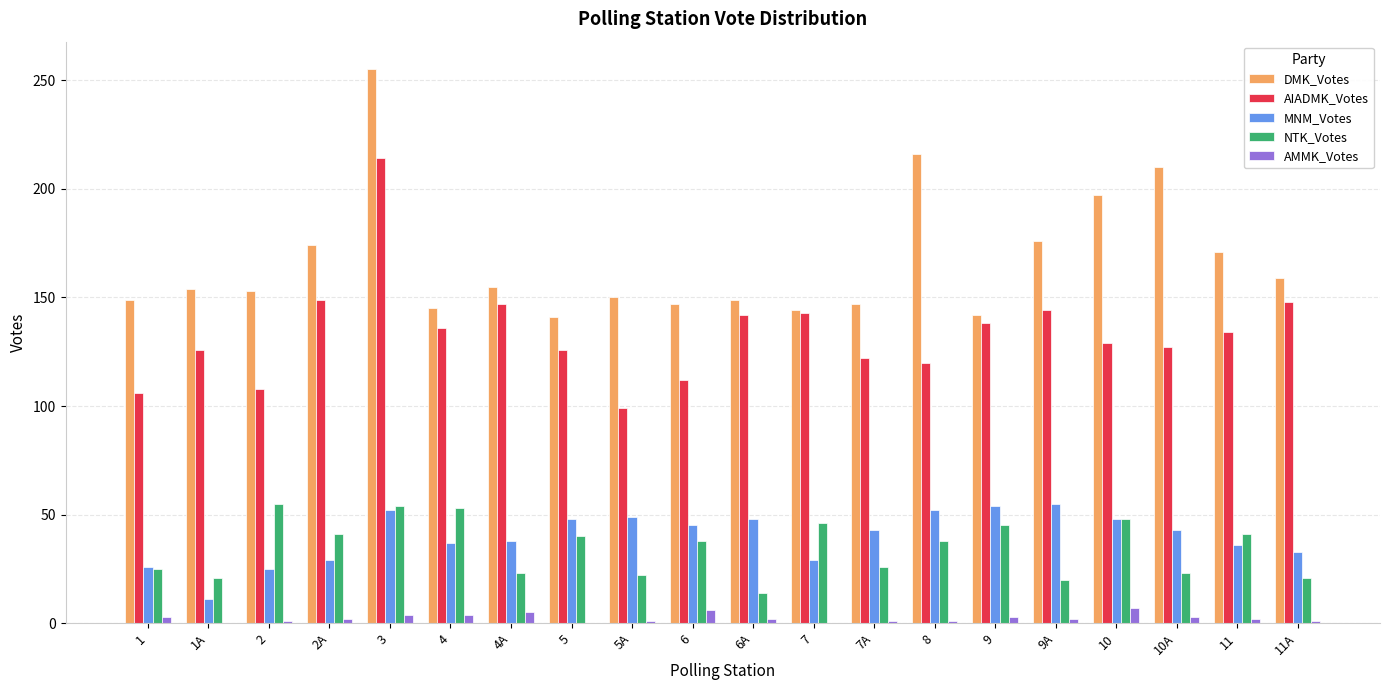

Is the value of NTK_Votes at 7A greater than the value of DMK_Votes at 10A?

No